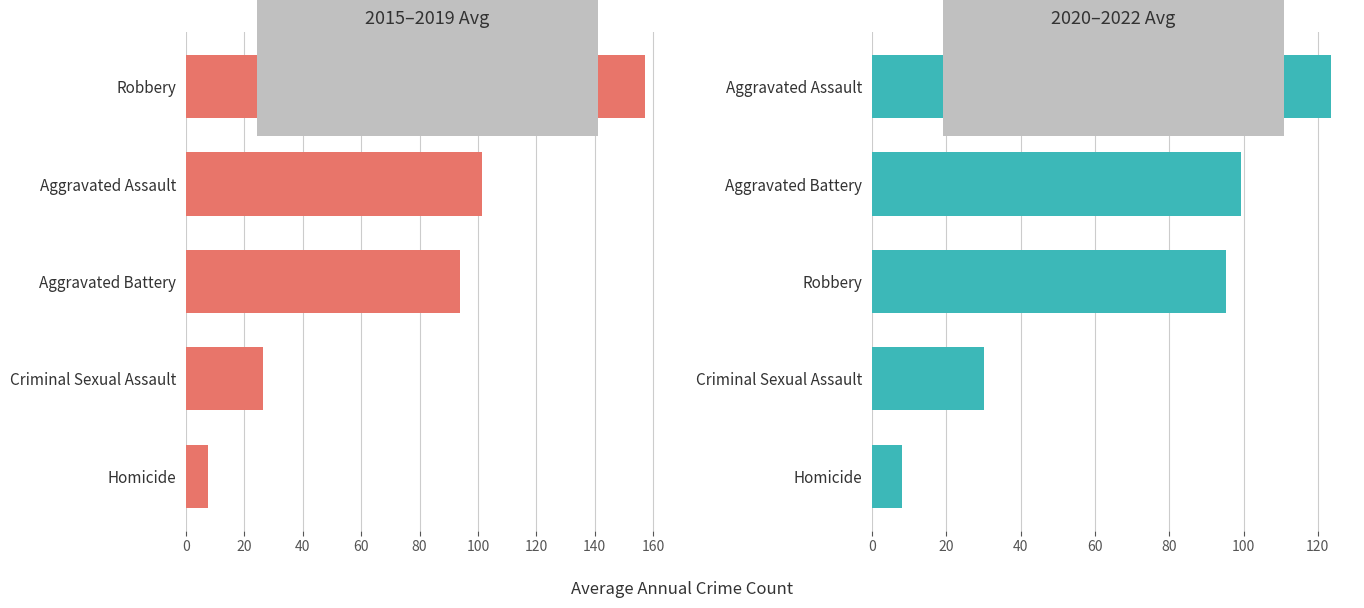

What is the sum of all 2020–2022 Avg values?

356.3